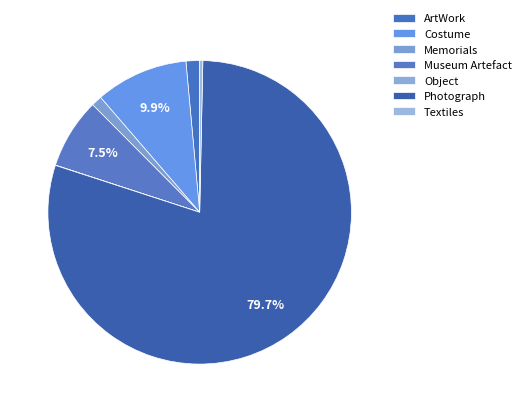

How many slices are in this pie chart?

7